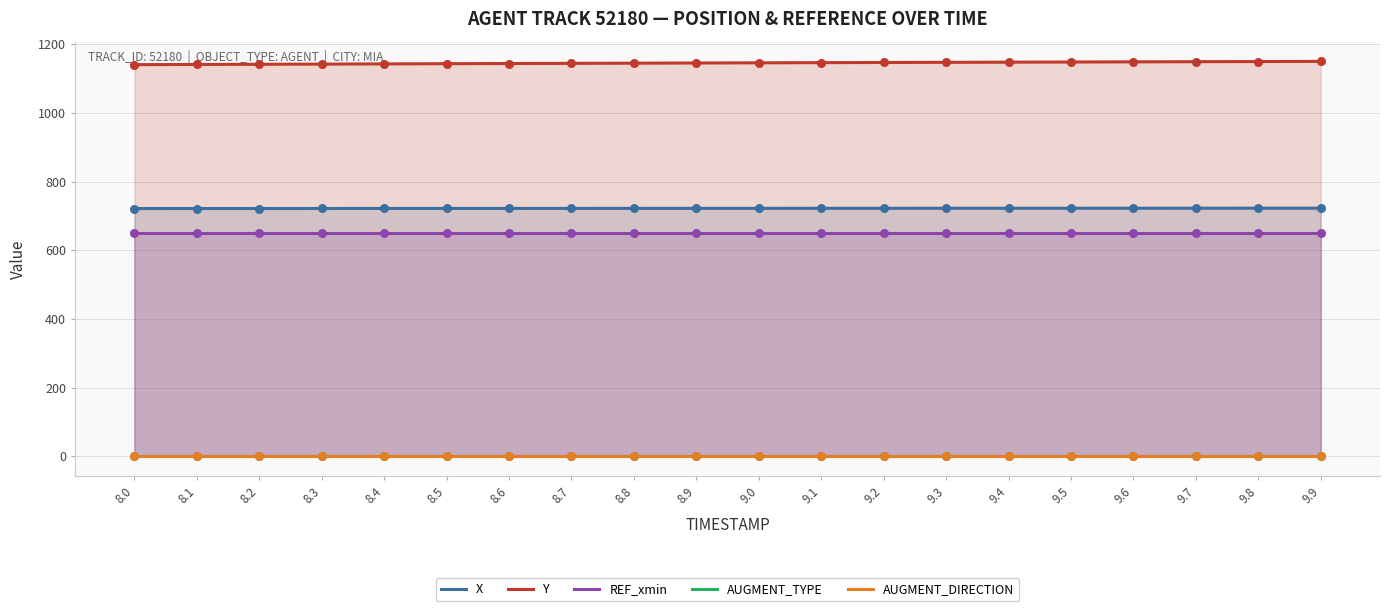

Which series has the largest Y range (max minus min)?

Y